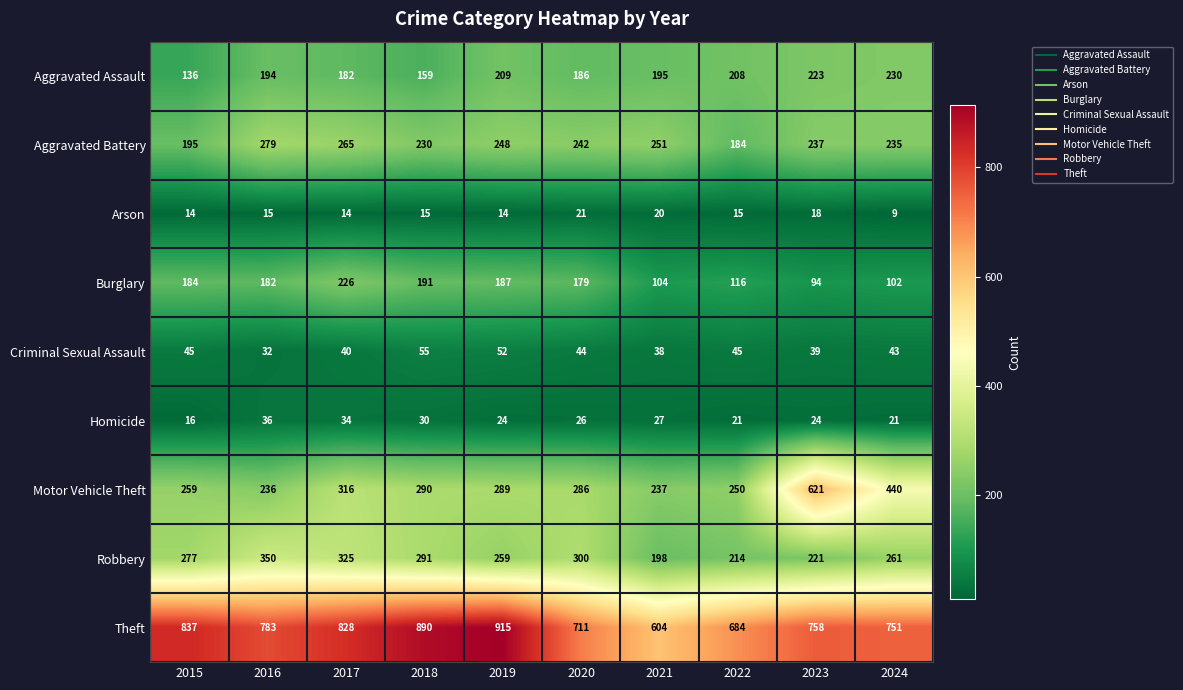

What is the difference between the Robbery values at 2018 and 2022?

77